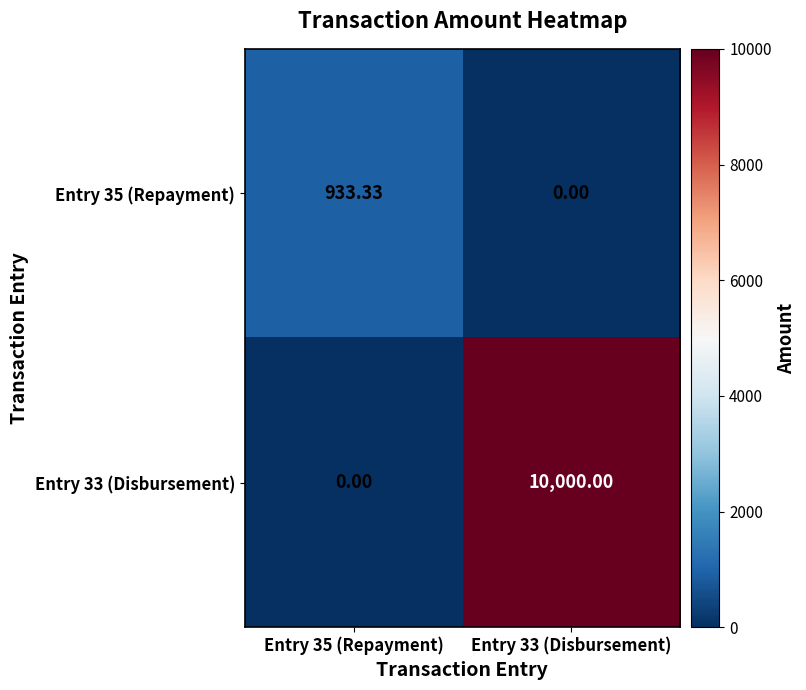

Rank the series at Entry 35 (Repayment) from highest to lowest value.

Entry 35 (Repayment), Entry 33 (Disbursement)